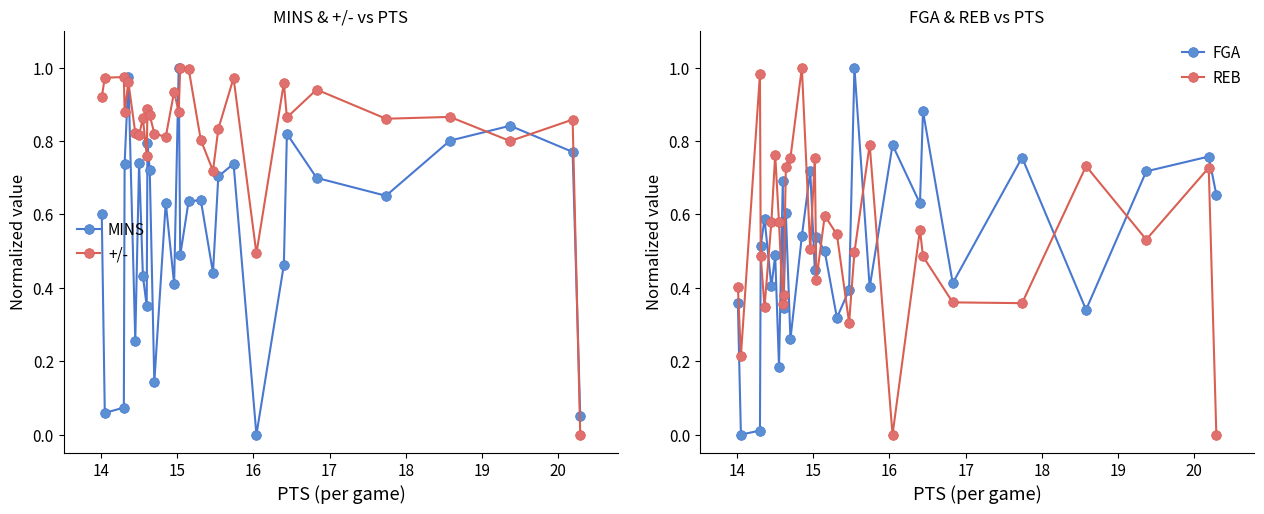

At how many categories does at least one series exceed 0?

30